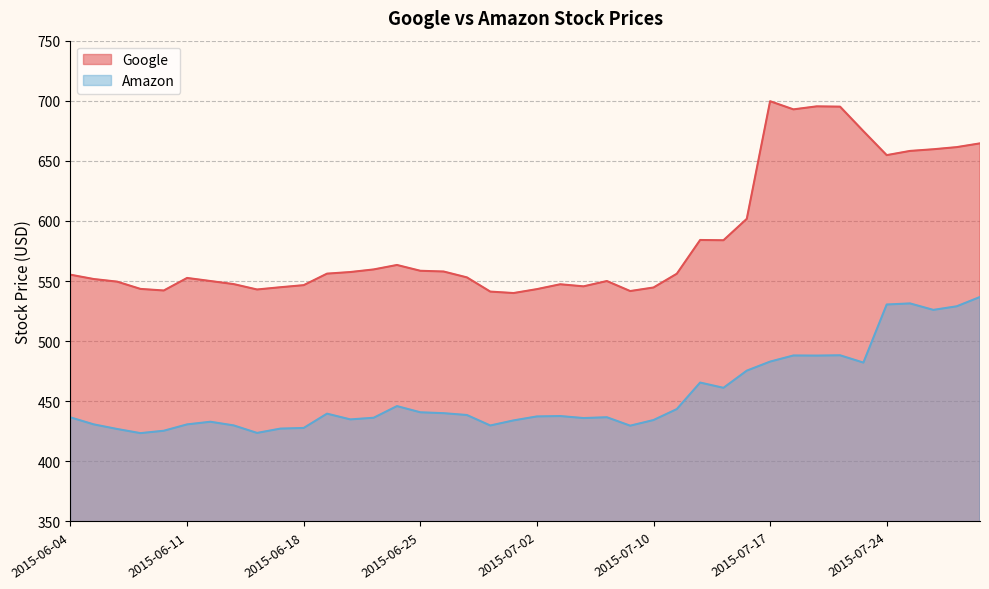

At which category does Google reach its first local valley?

2015-06-10